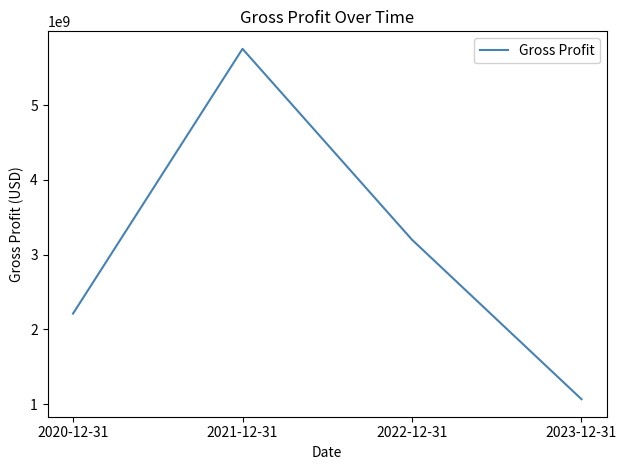

Where does the data first go above 3200300000?

2021-12-31